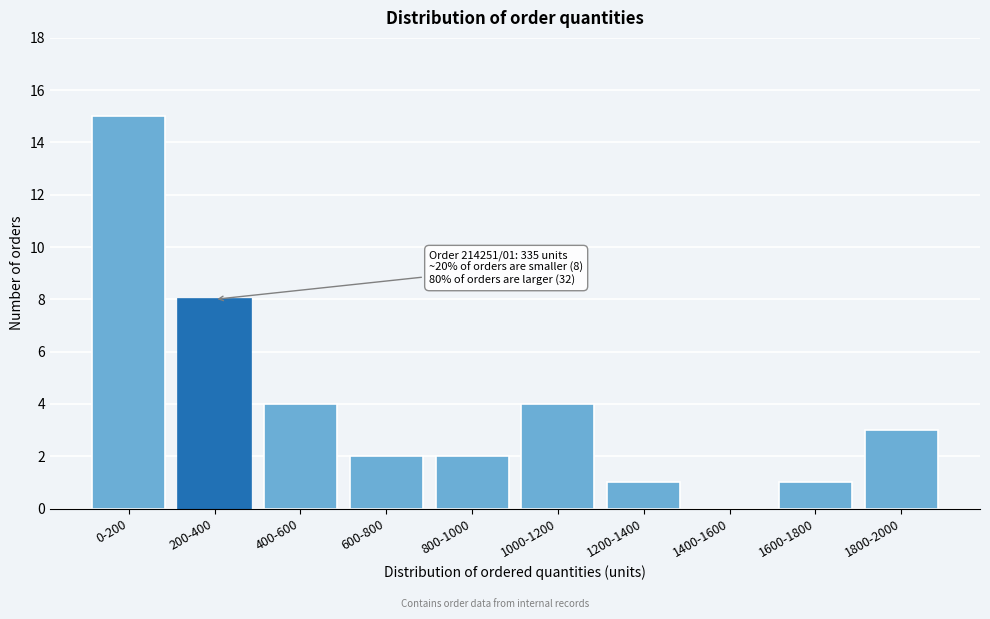

Reading left to right, extract all data points from this chart.

0-200=15	200-400=8	400-600=4	600-800=2	800-1000=2	1000-1200=4	1200-1400=1	1400-1600=0	1600-1800=1	1800-2000=3